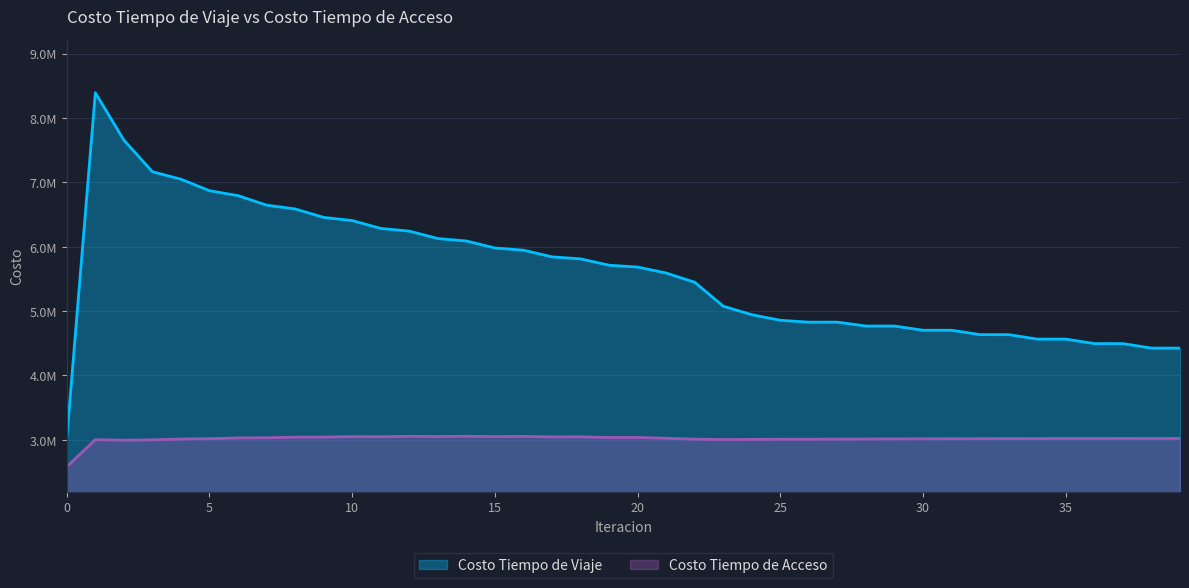

Which series has the widest spread of values?

Costo Tiempo de Viaje